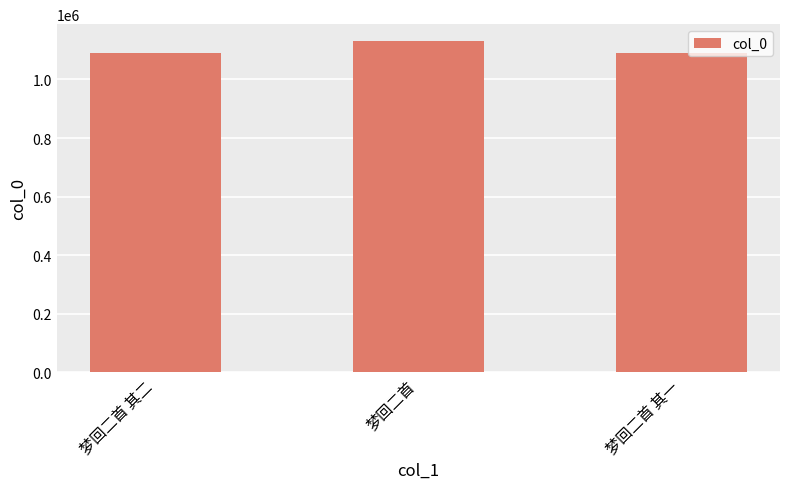

At which label is the value closest to 1111442?

梦回二首 其二